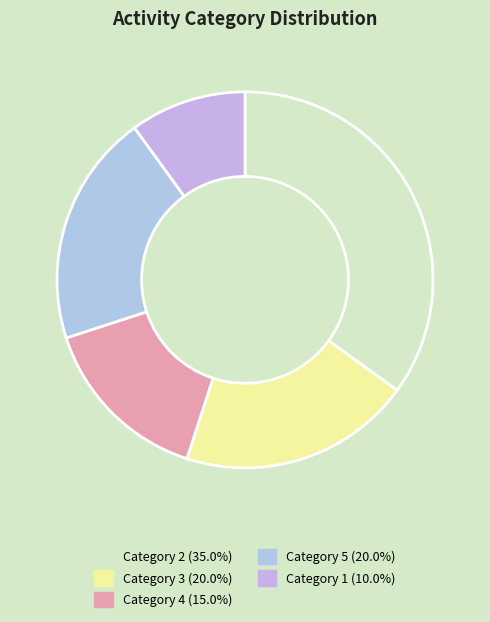

How many slices are in this pie chart?

5